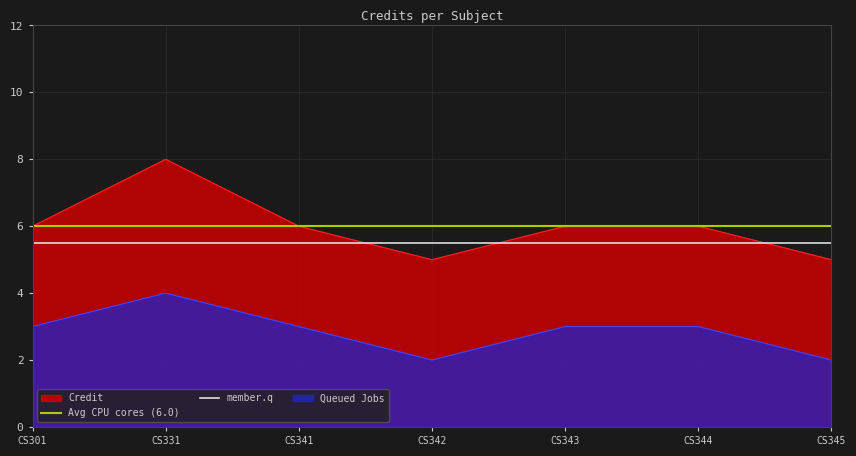

What is the value of the 5th point from the left?

6